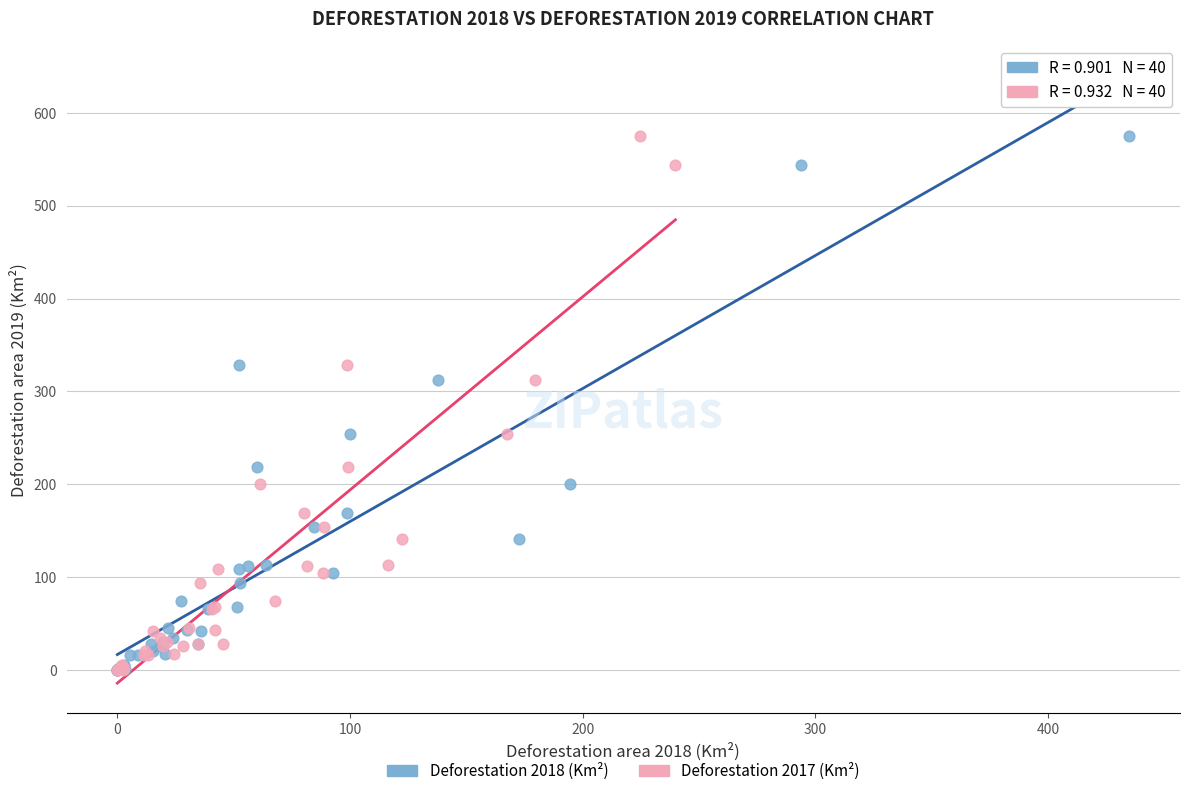

What are all the series names shown in the legend?

Deforestation 2018 (Km²), Deforestation 2017 (Km²)